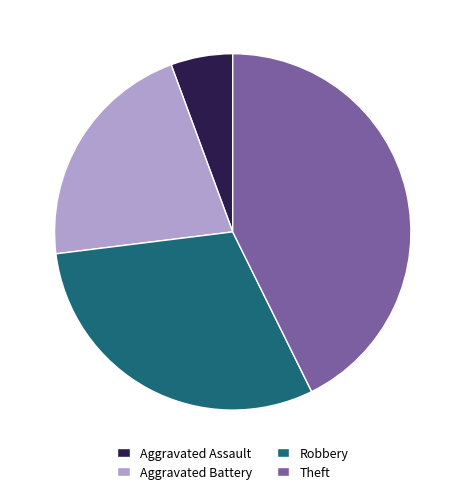

Rank the categories by value from highest to lowest.

Theft, Robbery, Aggravated Battery, Aggravated Assault